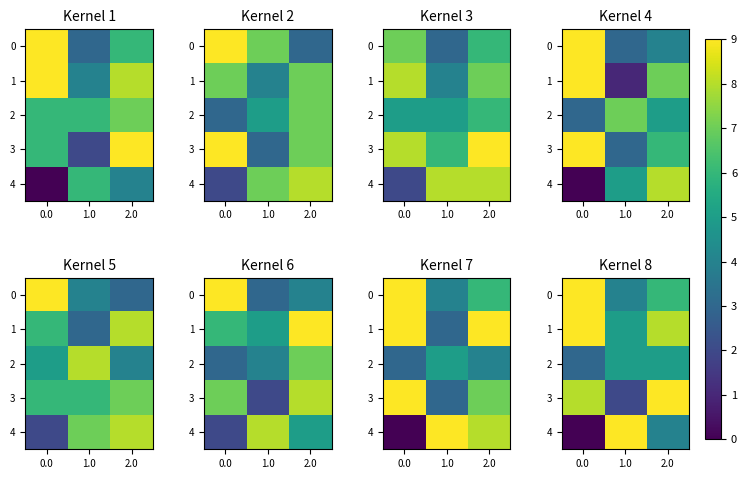

What is the difference between the maximum and second lowest values in the row_1 series?

1